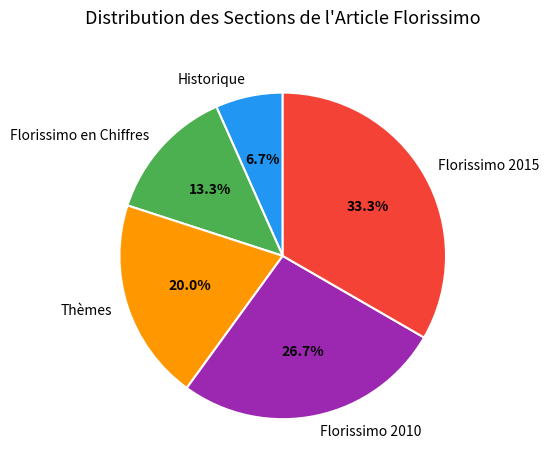

Between Thèmes and Florissimo en Chiffres, which is larger?

Thèmes